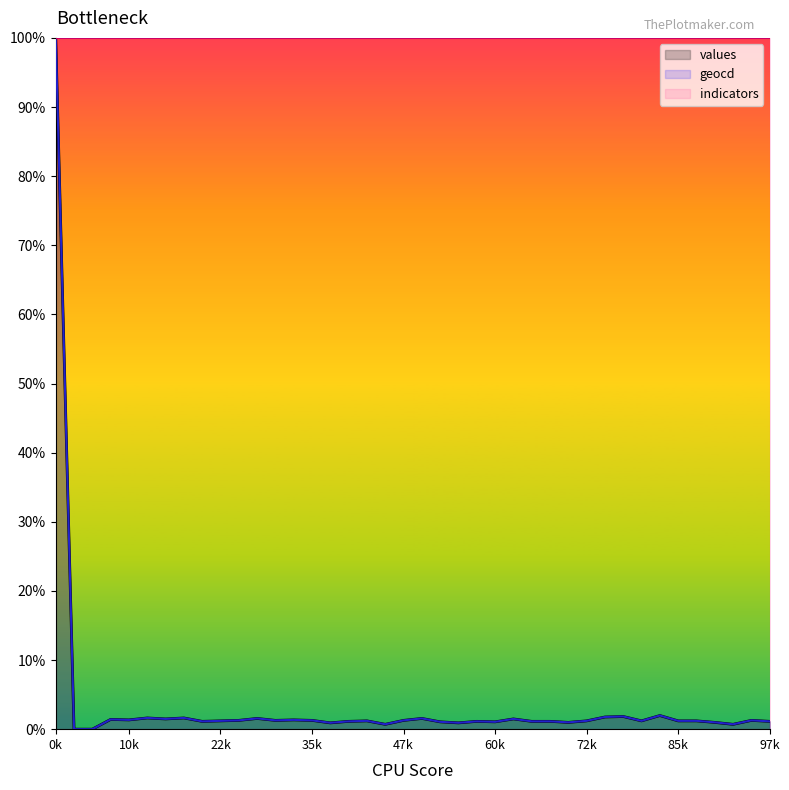

List the series in order of their peak value, highest first.

values, geocd